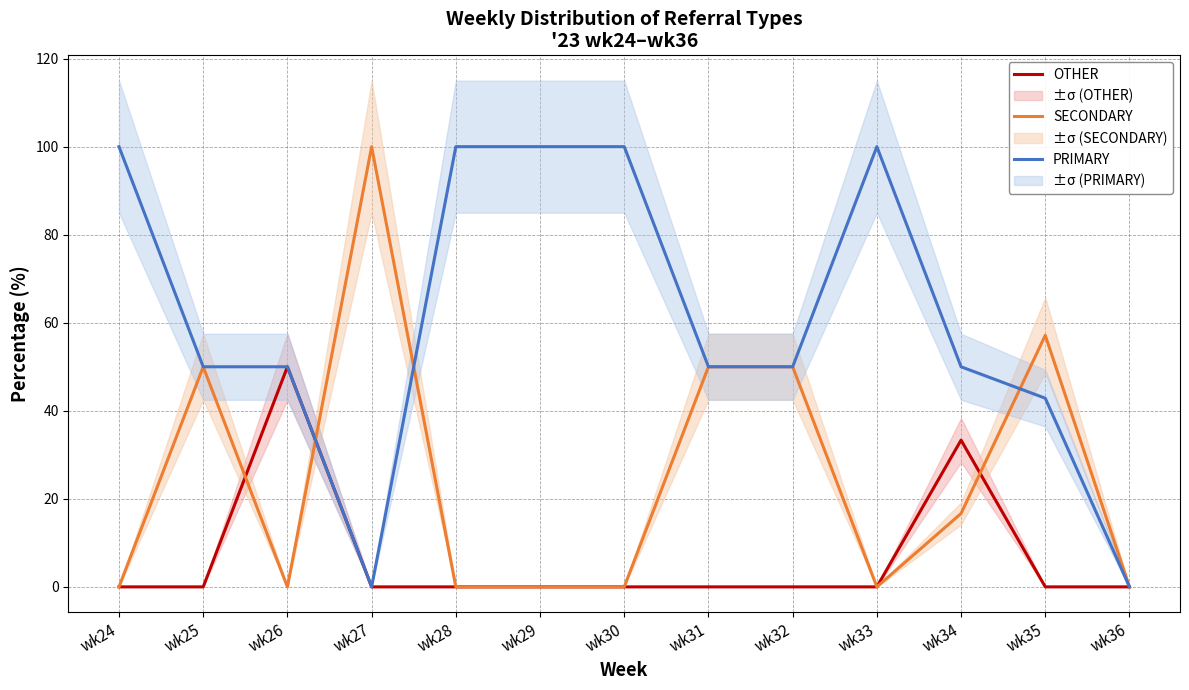

What is the value of the SECONDARY point at the 8th from the left?

50.0